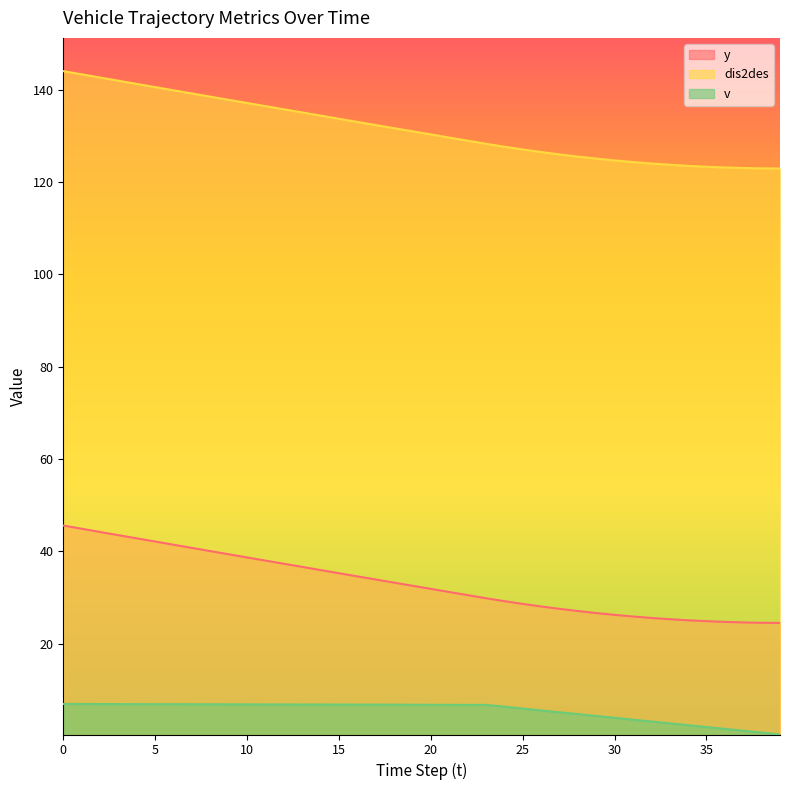

What is the difference between the dis2des values at 32 and 10?

13.1